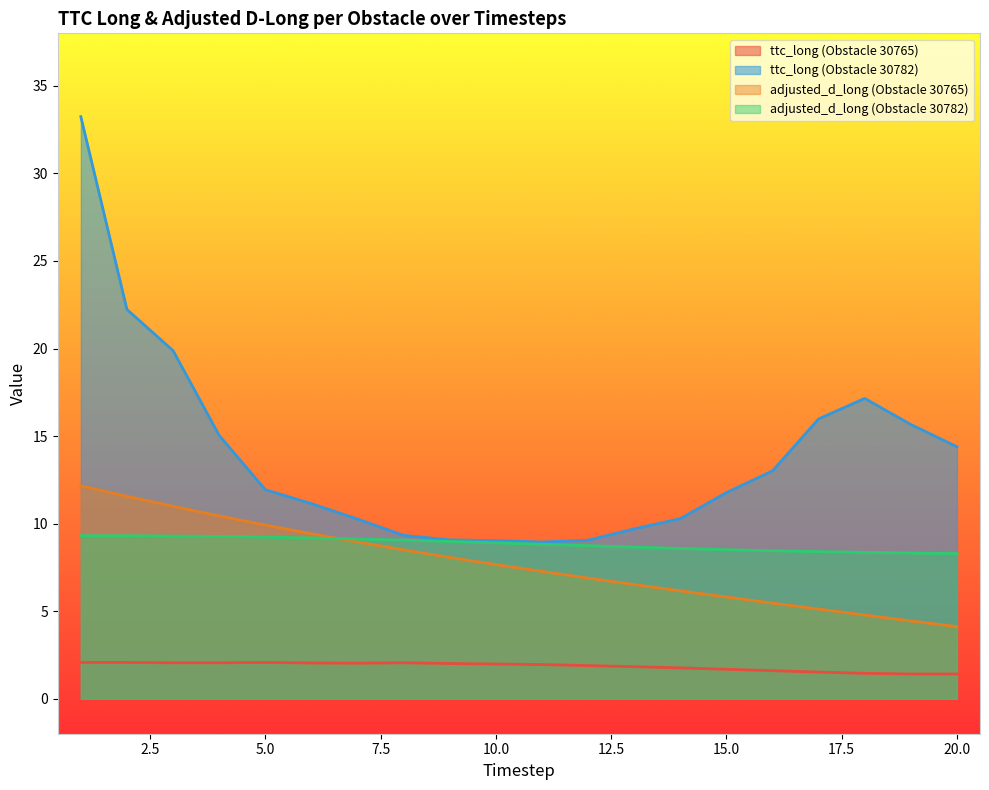

Reading left to right, what are all the values shown in this chart?

ttc_long (Obstacle 30765): 1=2.1	2=2.1	3=2.0	4=2.0	5=2.1	6=2.0	7=2.0	8=2.0	9=2.0	10=2.0	11=1.9	12=1.9	13=1.8	14=1.8	15=1.7	16=1.6	17=1.5	18=1.4	19=1.4	20=1.4
ttc_long (Obstacle 30782): 1=33.2	2=22.2	3=19.9	4=15.0	5=11.9	6=11.1	7=10.3	8=9.3	9=9.1	10=9.0	11=8.9	12=9.1	13=9.7	14=10.3	15=11.8	16=13.0	17=16.0	18=17.1	19=15.7	20=14.4
adjusted_d_long (Obstacle 30765): 1=12.2	2=11.6	3=11.0	4=10.4	5=9.9	6=9.4	7=8.9	8=8.5	9=8.1	10=7.7	11=7.3	12=6.9	13=6.5	14=6.2	15=5.8	16=5.5	17=5.1	18=4.8	19=4.4	20=4.1
adjusted_d_long (Obstacle 30782): 1=9.3	2=9.3	3=9.3	4=9.3	5=9.2	6=9.2	7=9.1	8=9.1	9=9.0	10=8.9	11=8.8	12=8.7	13=8.7	14=8.6	15=8.5	16=8.4	17=8.4	18=8.4	19=8.3	20=8.3